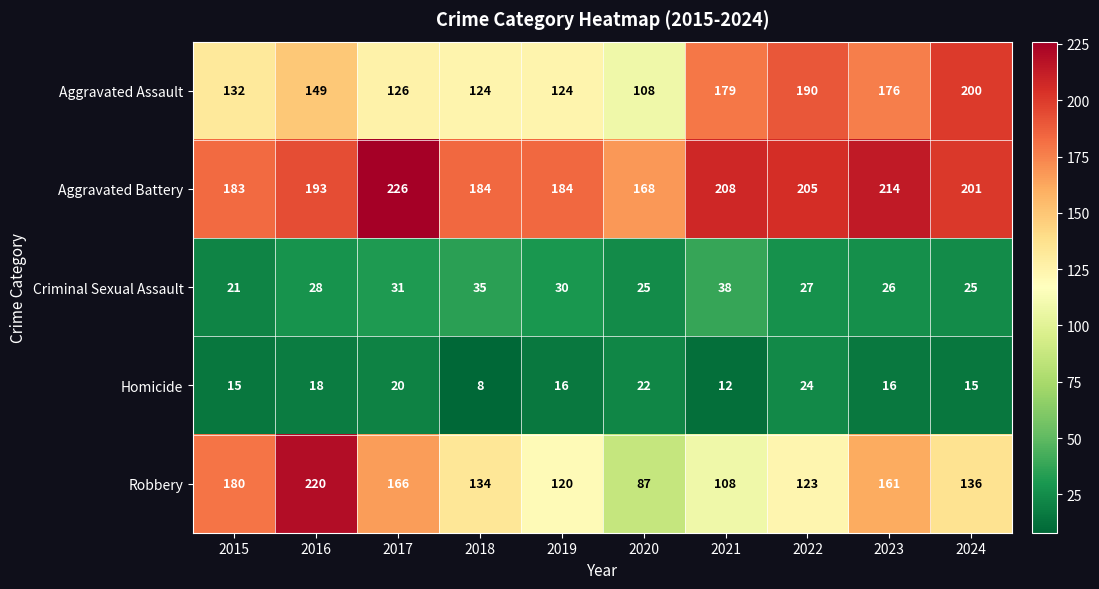

What is the total value across all series at 2021?

545